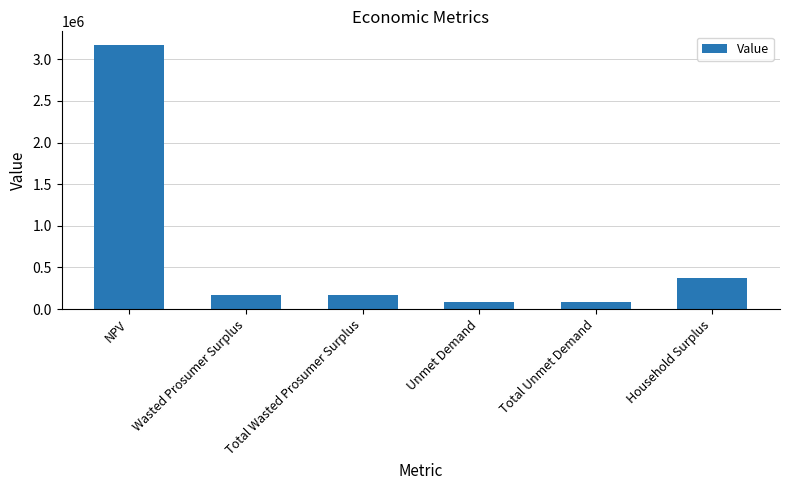

At which category does the chart reach its peak across all series?

NPV